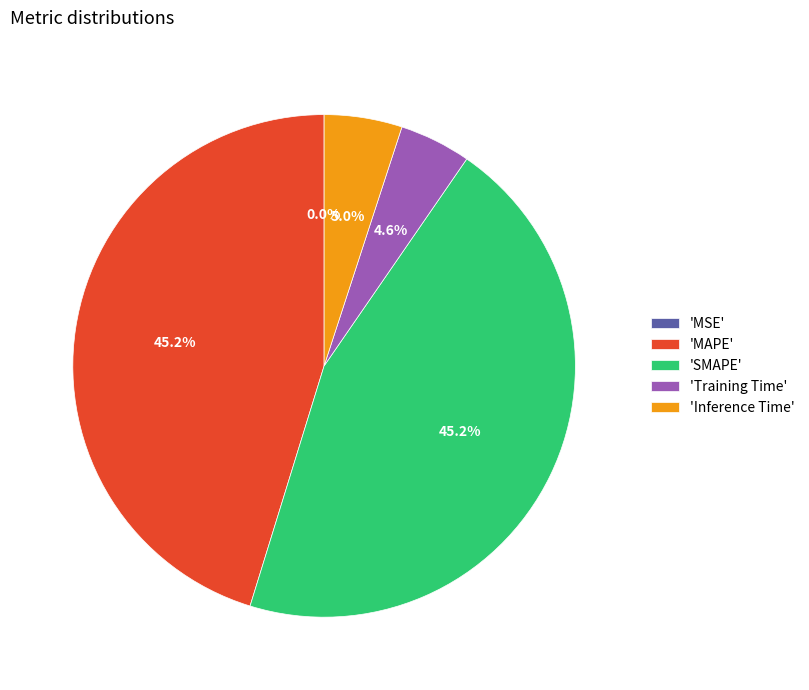

Is there a majority slice in this chart?

No